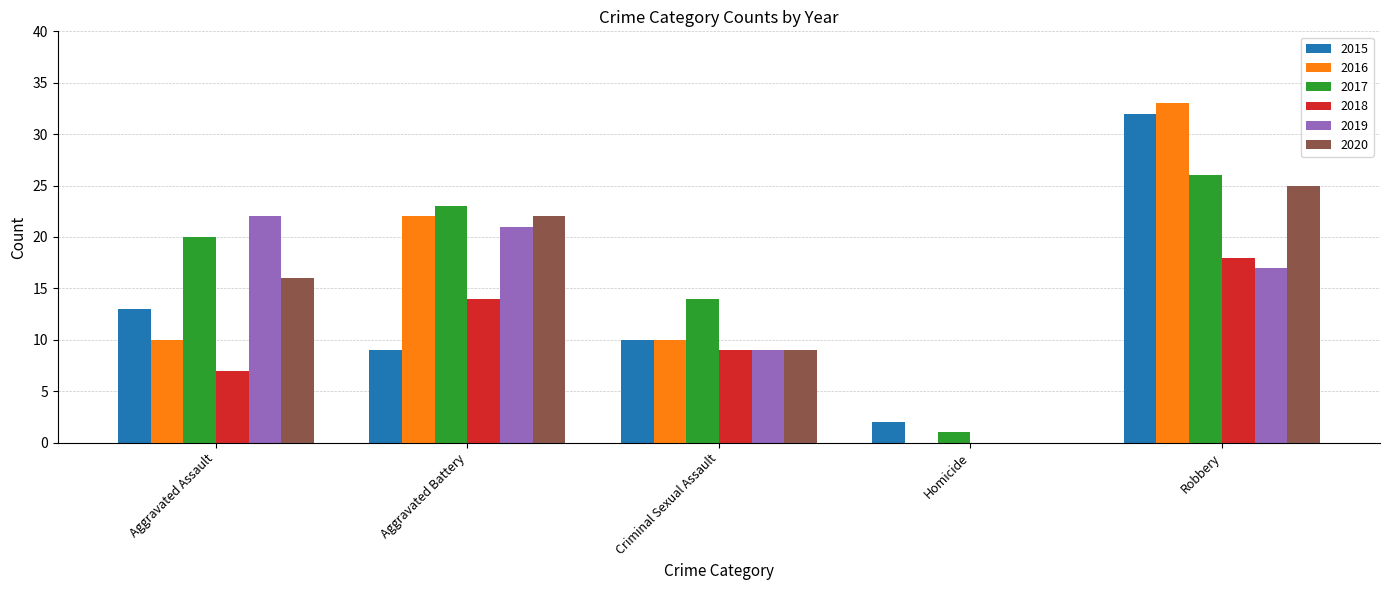

What is the maximum value shown in the chart?

33